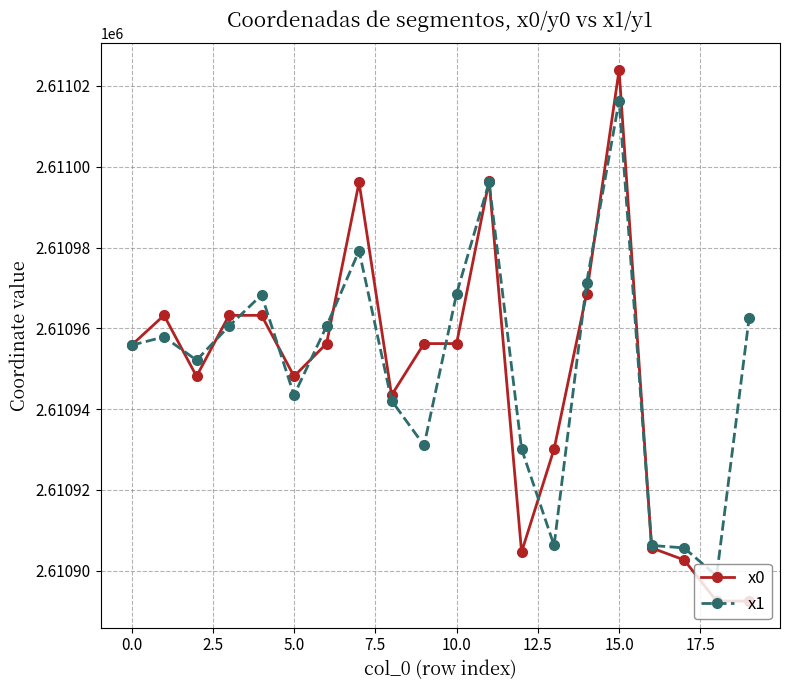

True or false: x0 has more than 1 points higher than both neighbors.

True